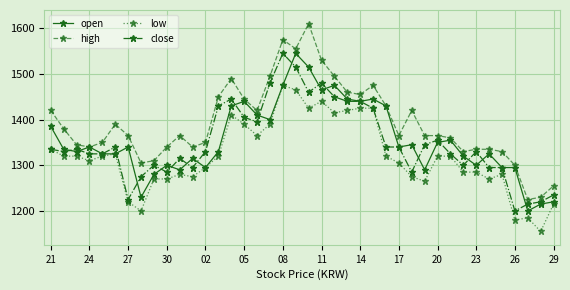

Which series has the widest spread of values?

high